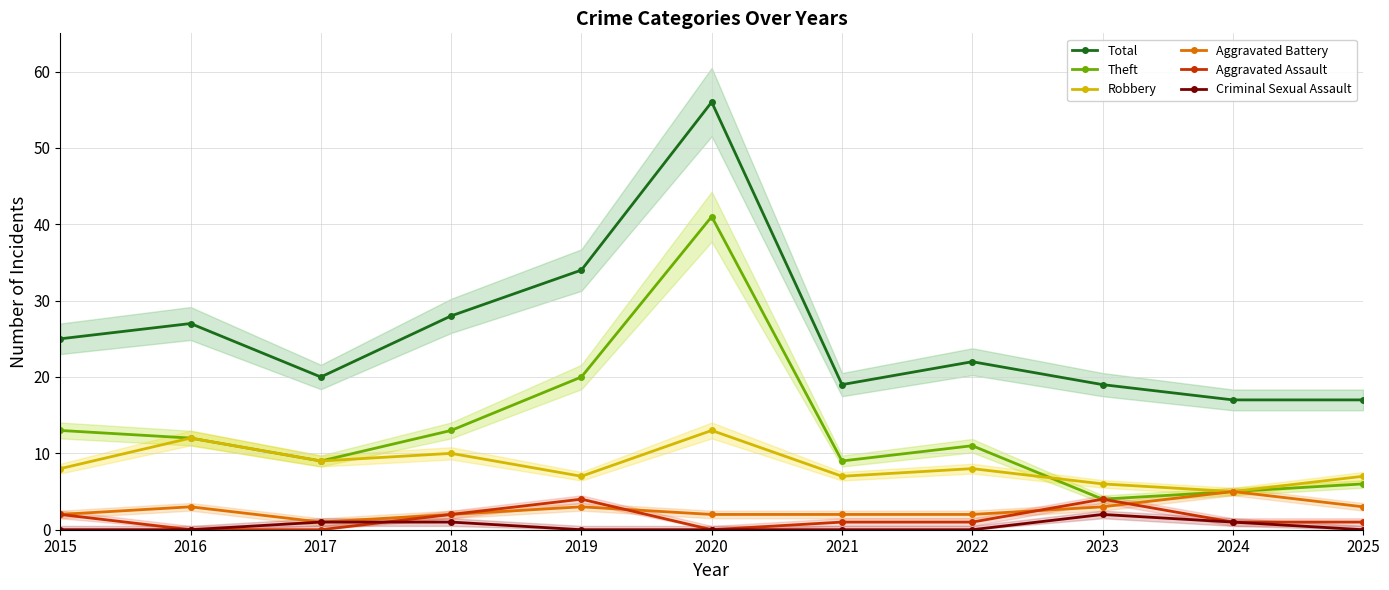

True or false: Criminal Sexual Assault and Aggravated Battery intersect in this chart.

False